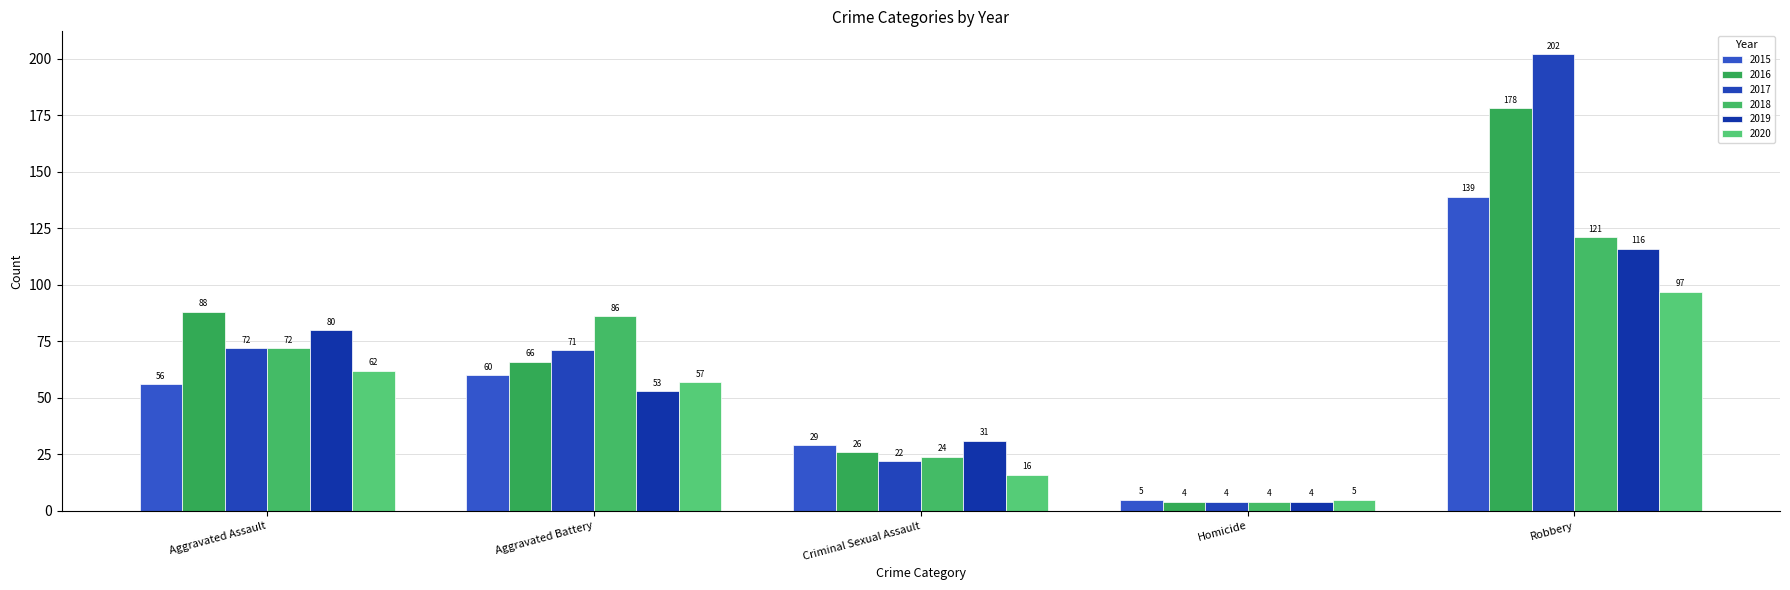

What is the difference between the 2018 values at Homicide and Aggravated Battery?

82